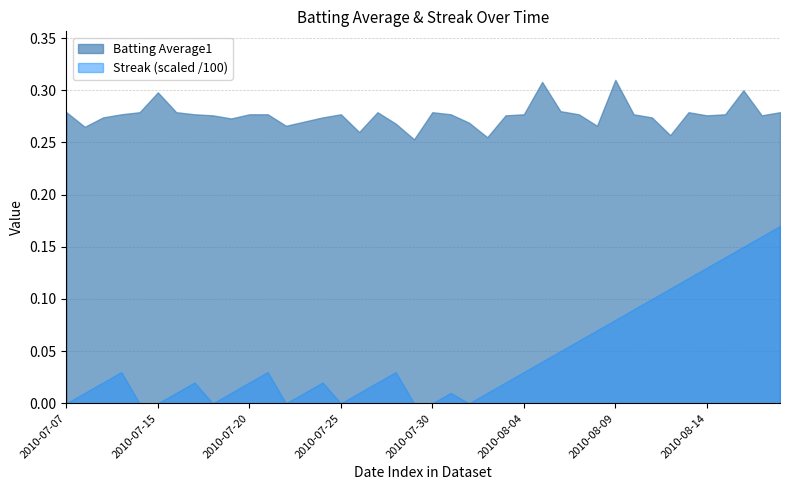

At which category is the sum across all series the highest?

2010-08-18